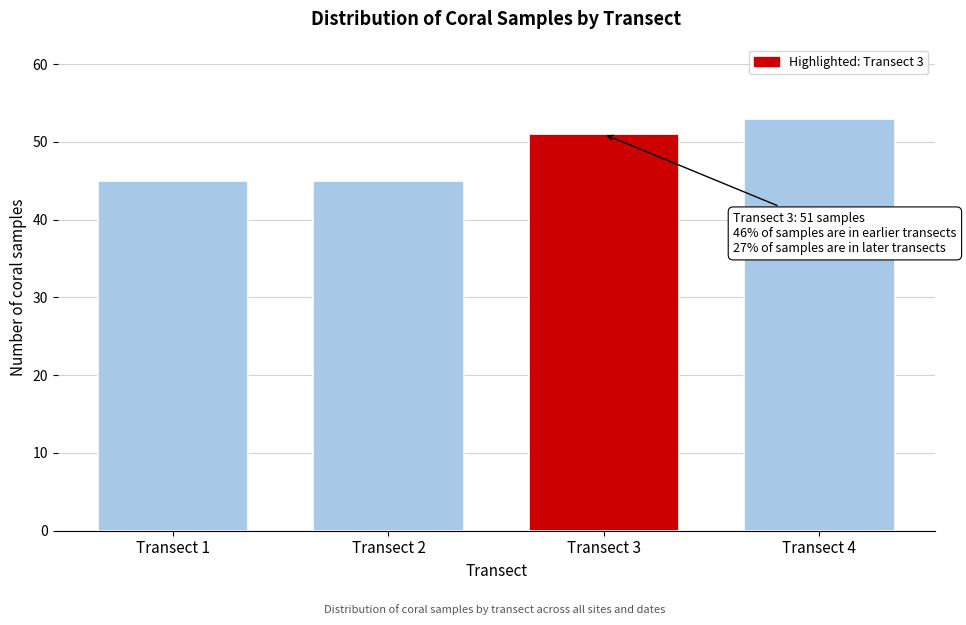

Reading left to right, what are all the values shown in this chart?

Transect 1=45	Transect 2=45	Transect 3=51	Transect 4=53